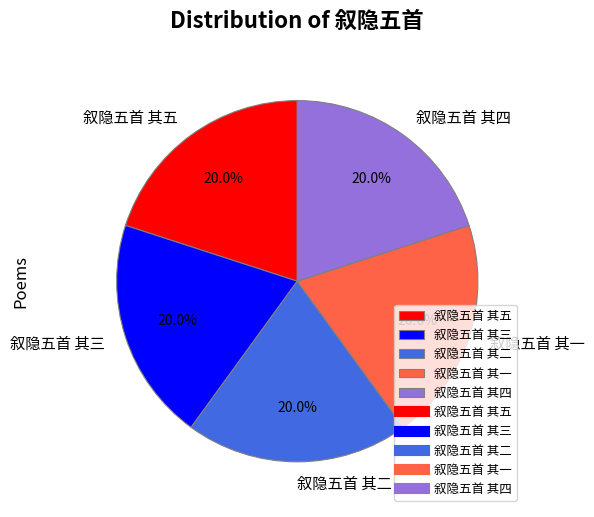

Is there any slice that represents more than half of the pie?

No